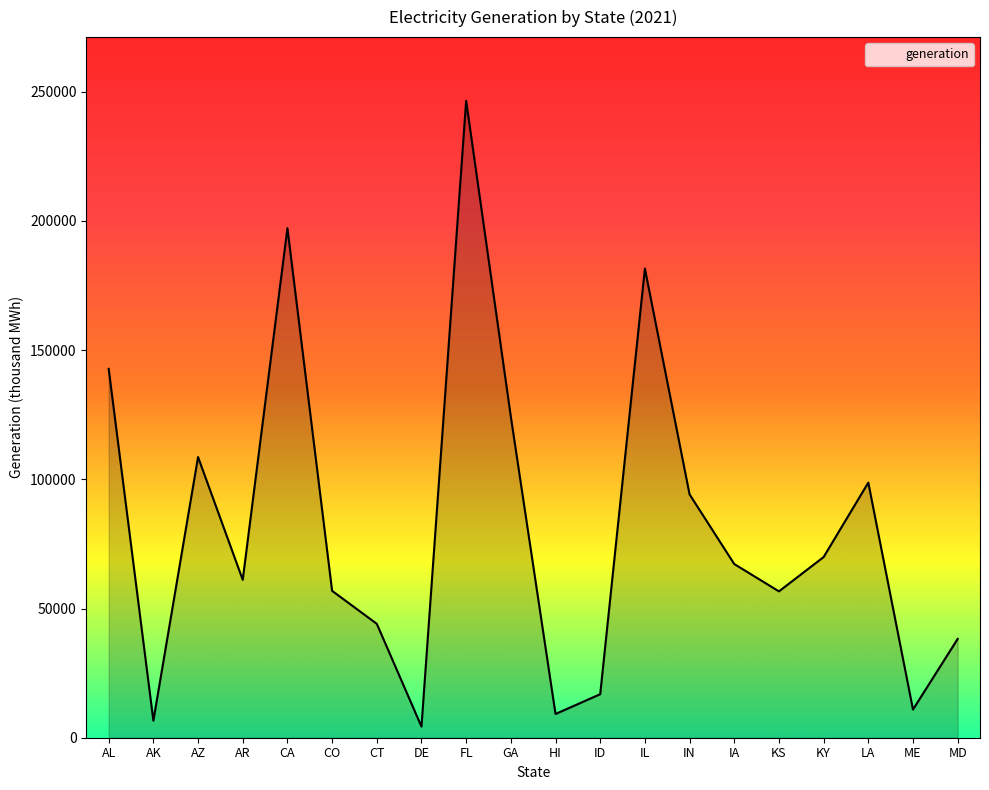

At which category does the data reach its first local peak?

AZ